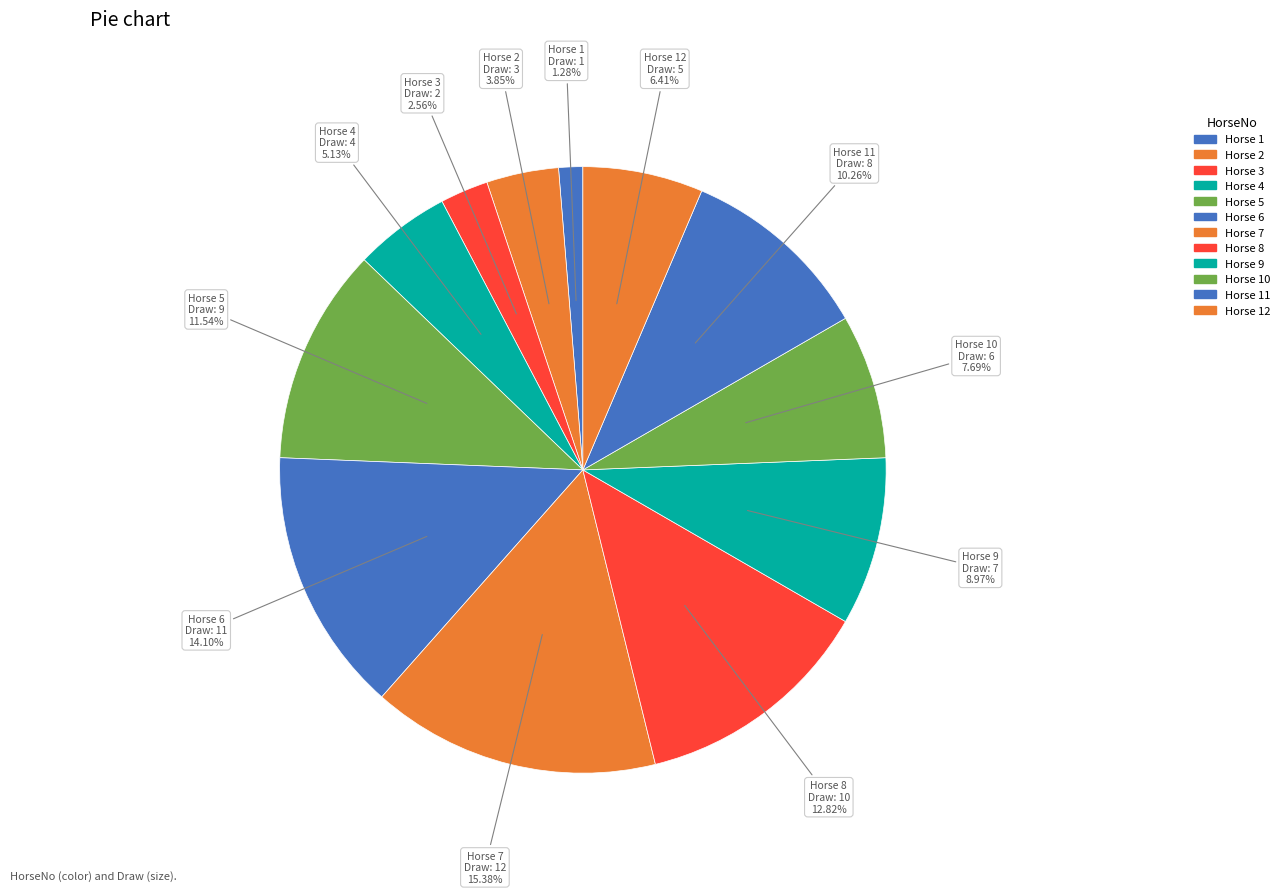

To the nearest percent, what is the average slice percentage?

8%